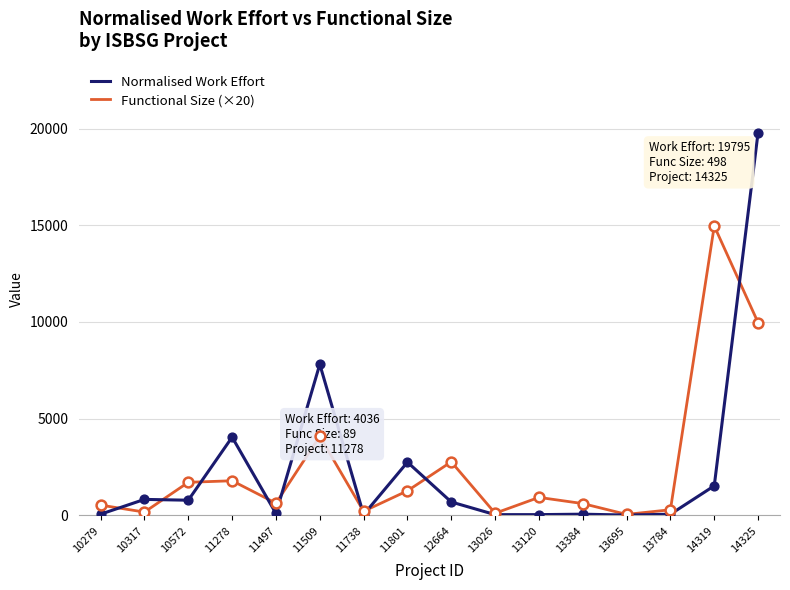

At which category is the sum across all series the highest?

14325